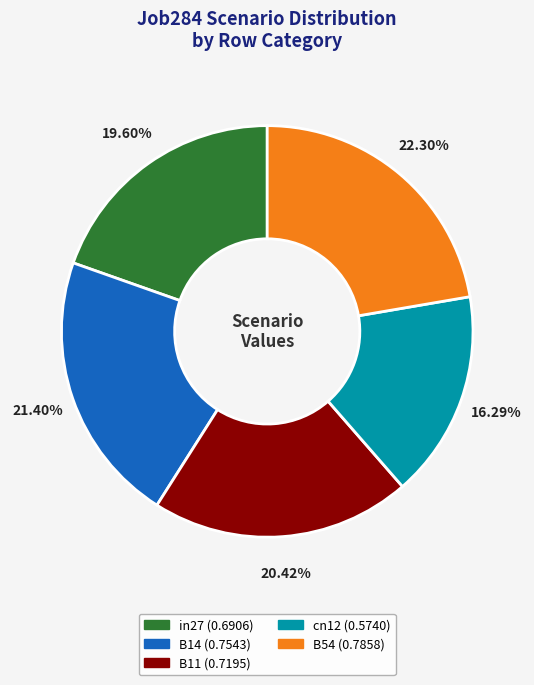

Is the sum of B14 and B54 greater than half?

No